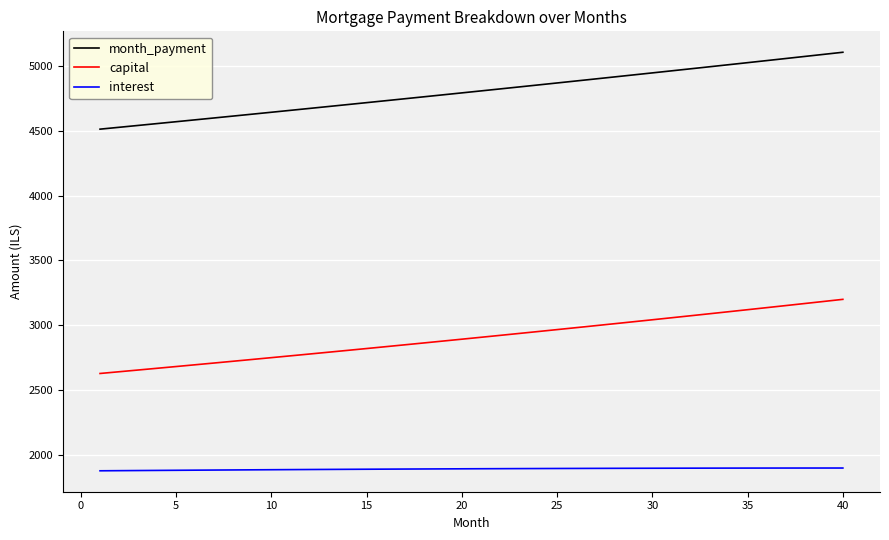

Which series has the widest spread of values?

month_payment